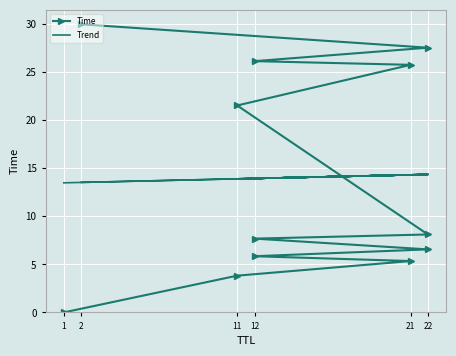

What are all the series names shown in the legend?

Time, Trend